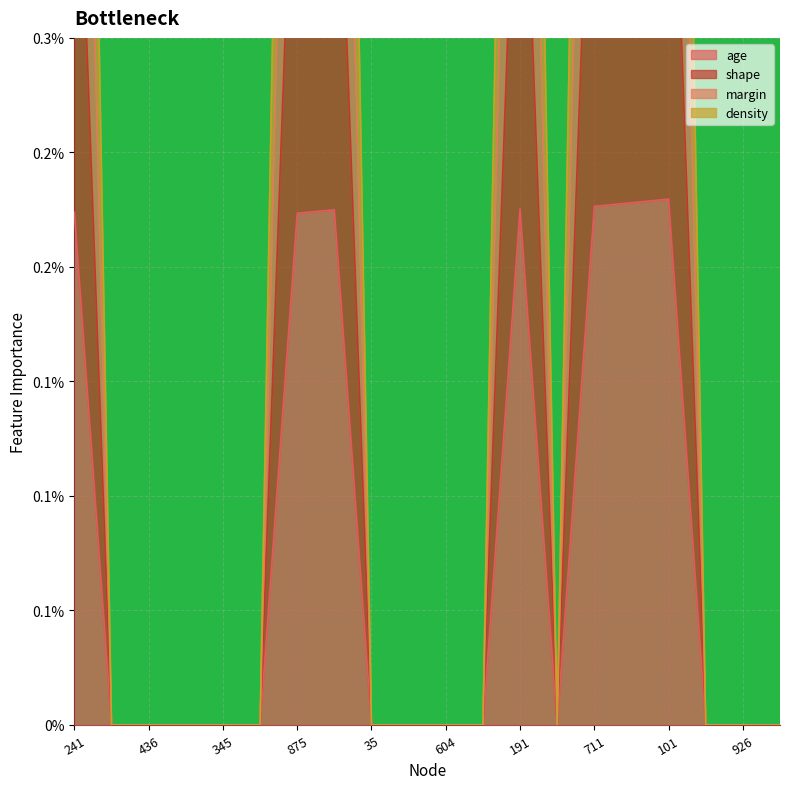

How many lines are shown in the chart?

4